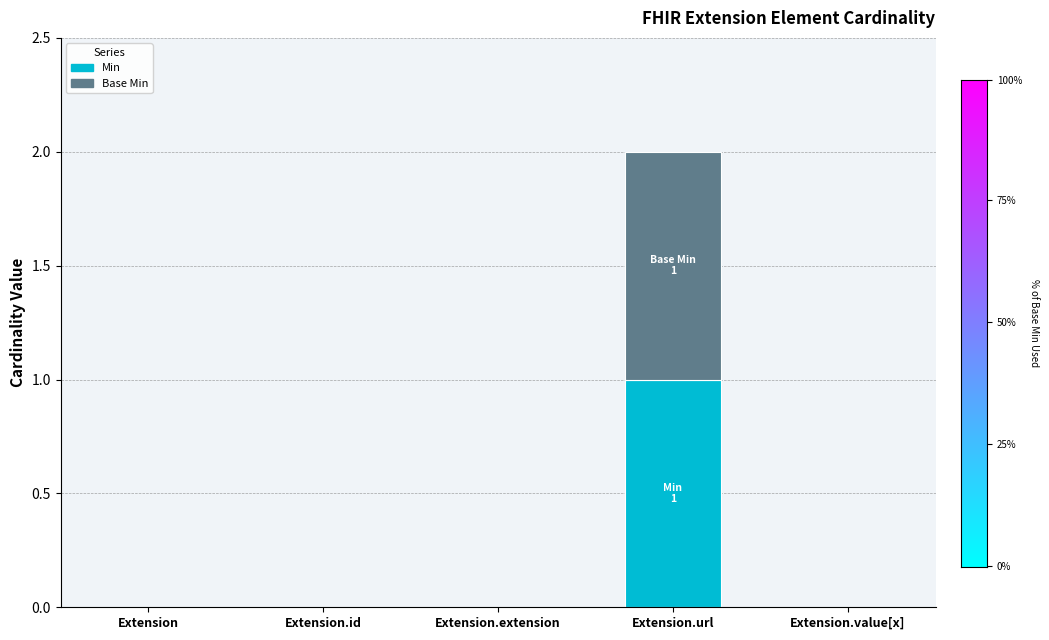

At which category is the sum across all series the highest?

Extension.url